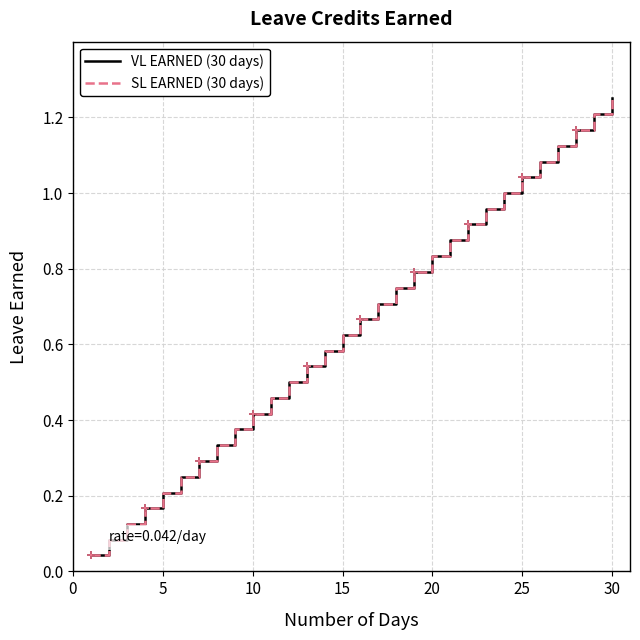

Does the chart have visible grid lines?

Yes